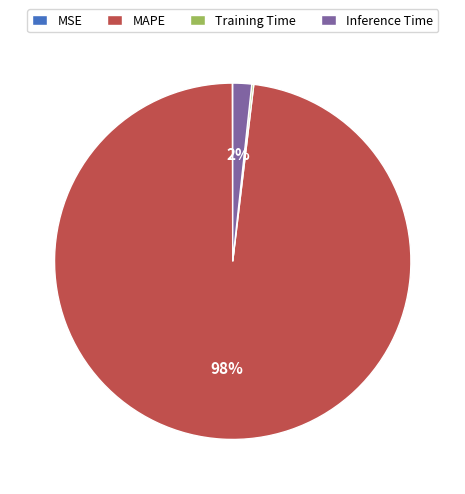

To the nearest percent, what percentage of the pie is MAPE?

98%